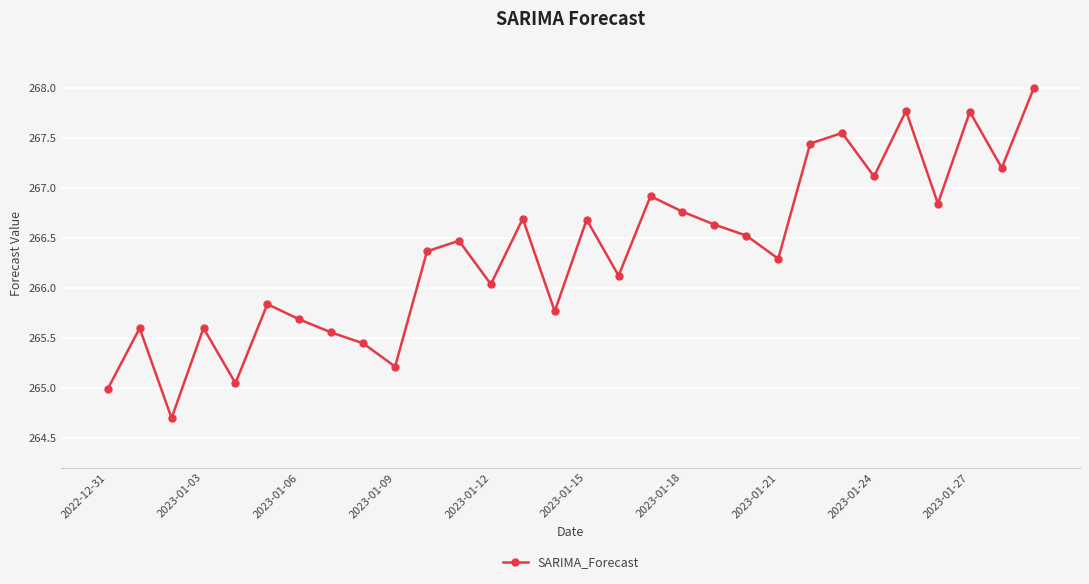

What is the difference between the maximum and second lowest values?

3.0